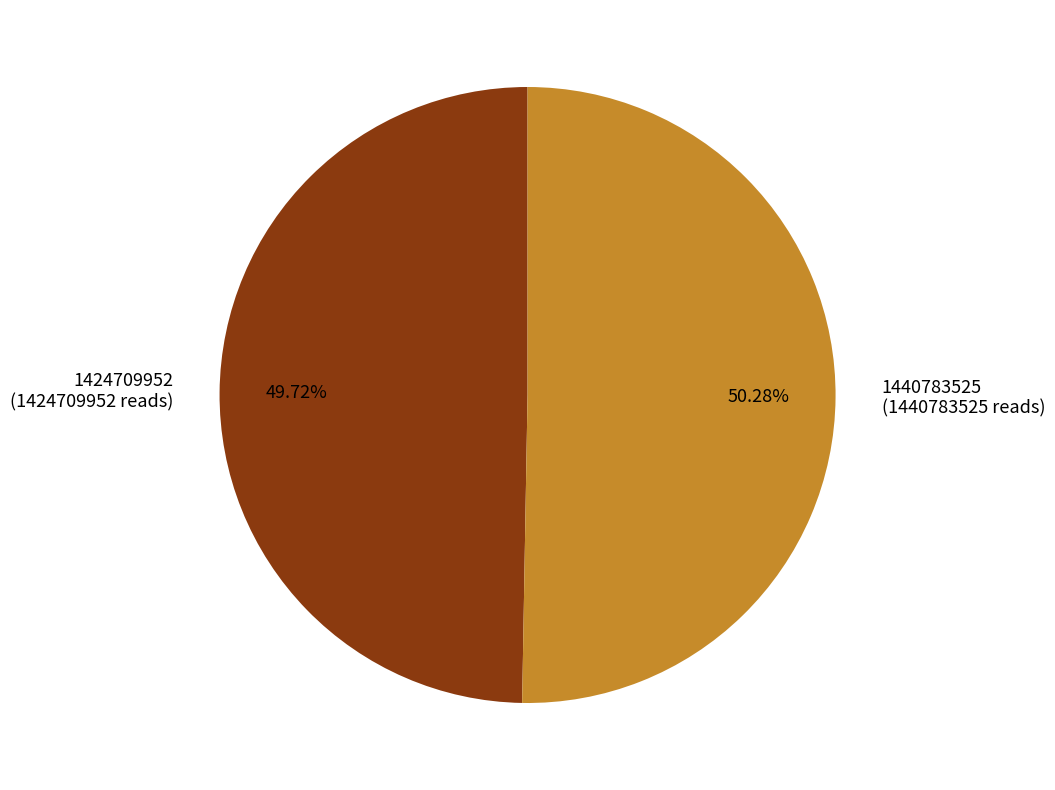

How many segments does this pie chart have?

2